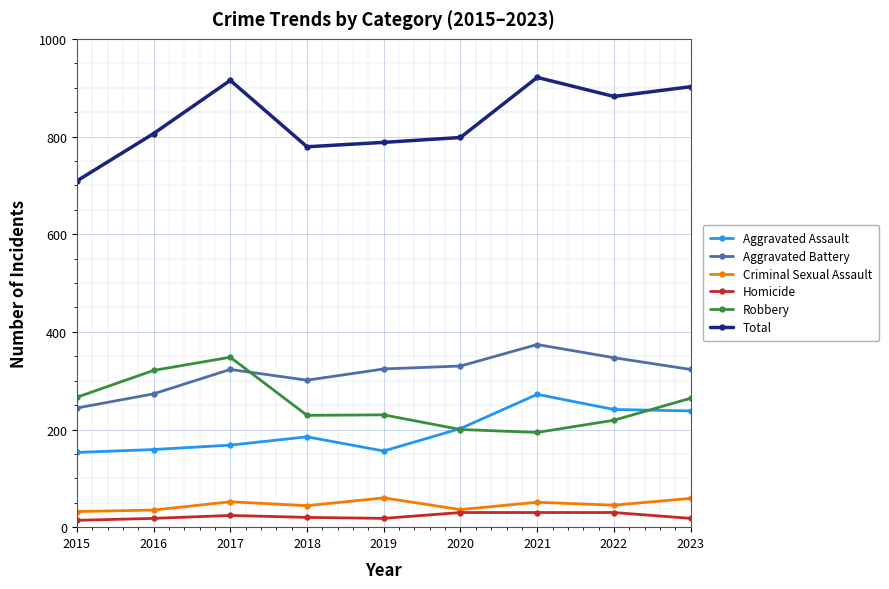

Is it true that Total equals 218 at 2017?

False